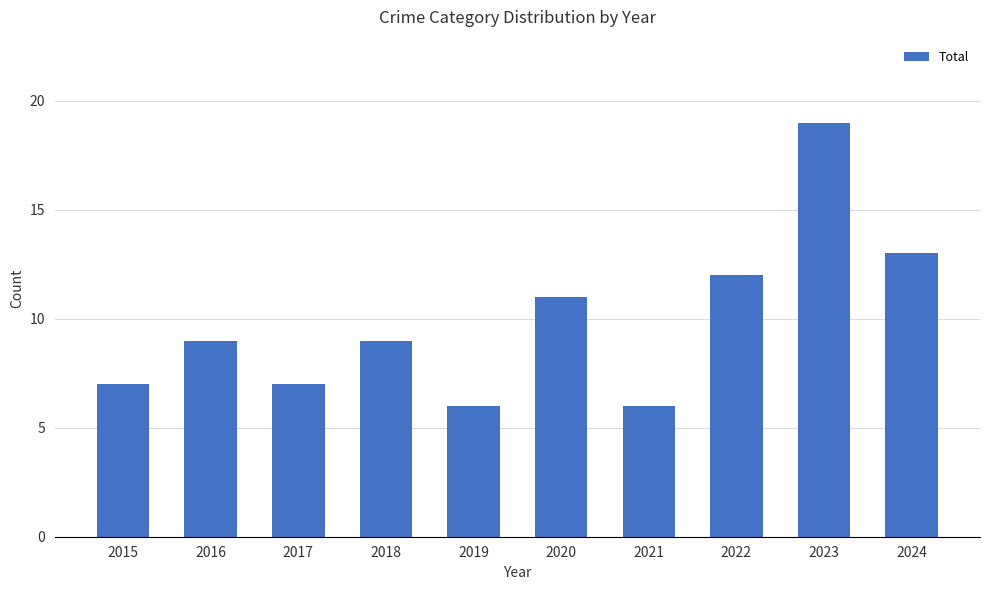

Between 2024 and 2022, which is larger?

2024